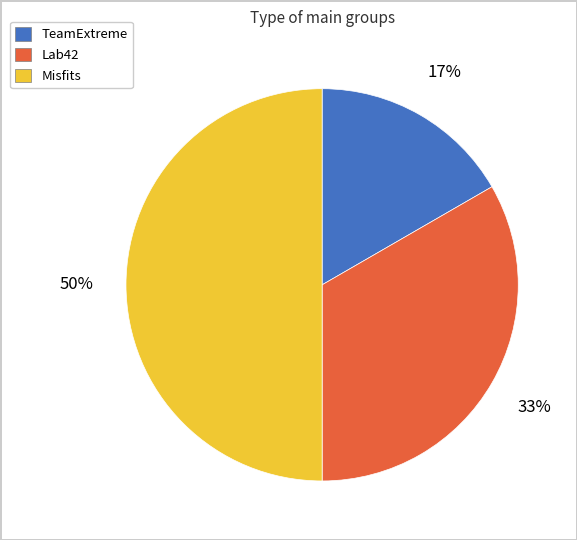

To the nearest percent, what portion does Lab42 represent?

33%